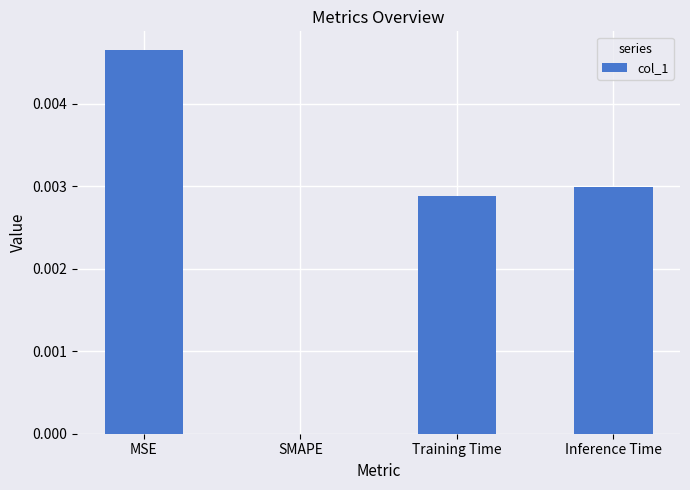

Is it true that the value at Inference Time is 0.0?

True